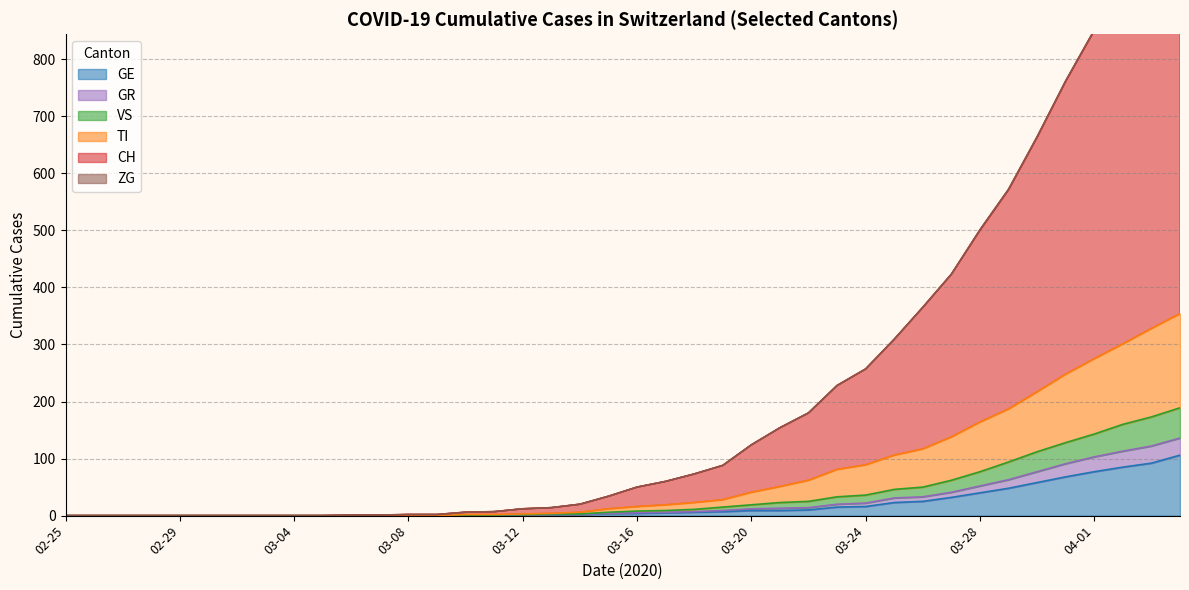

True or false: GE has a value of 0 at 02-29.

True